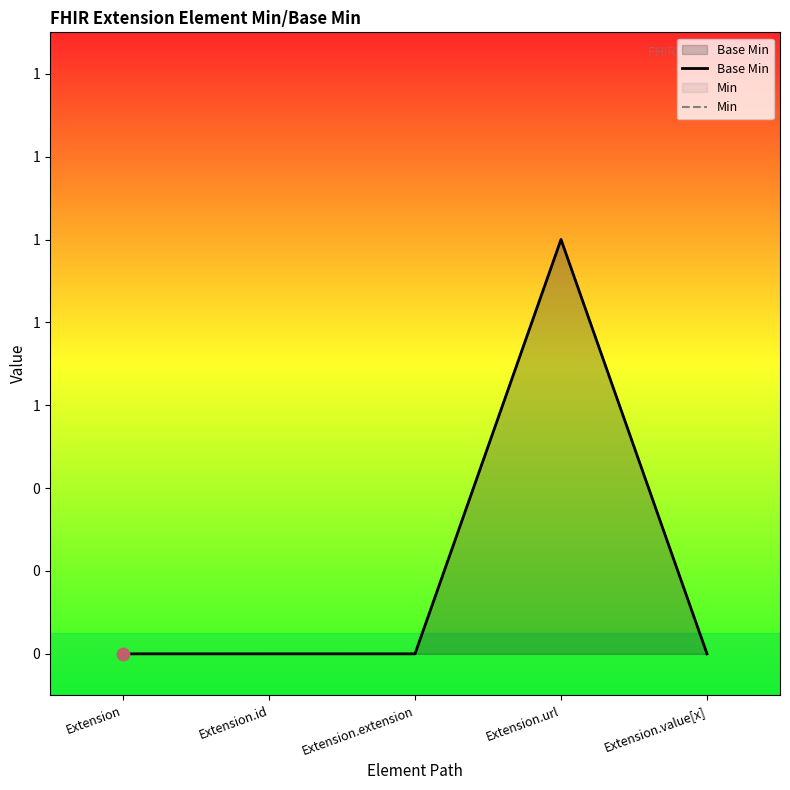

Which series has the largest Y range (max minus min)?

Base Min